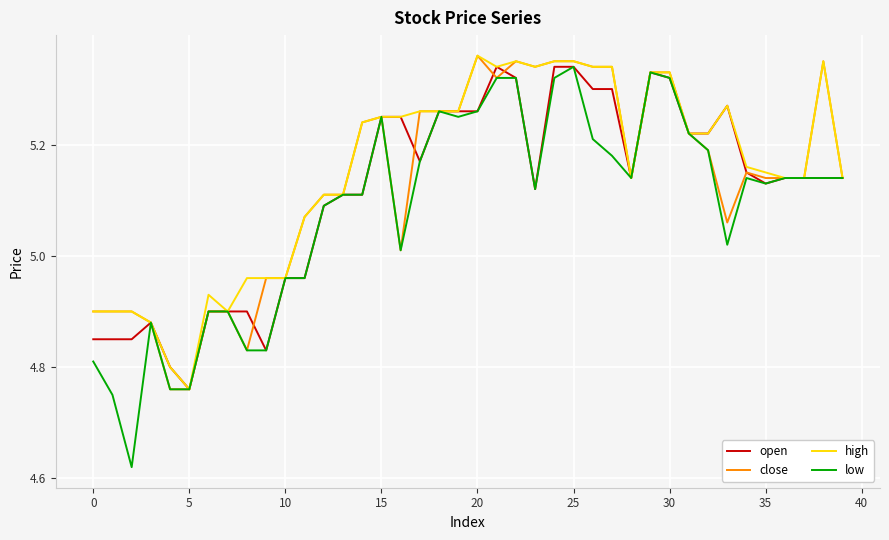

Which series has the largest range (max minus min)?

low